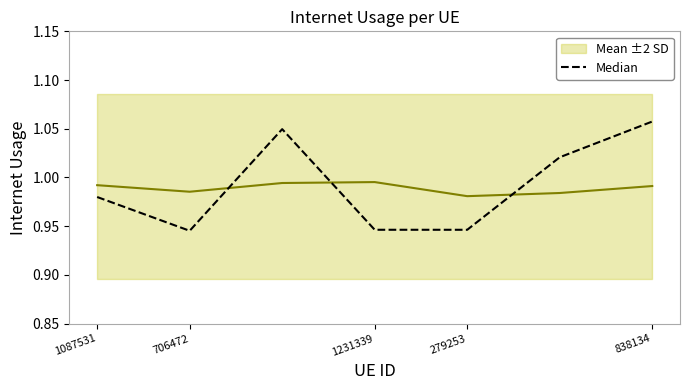

Count the Median values in the range 0 to 1.

4